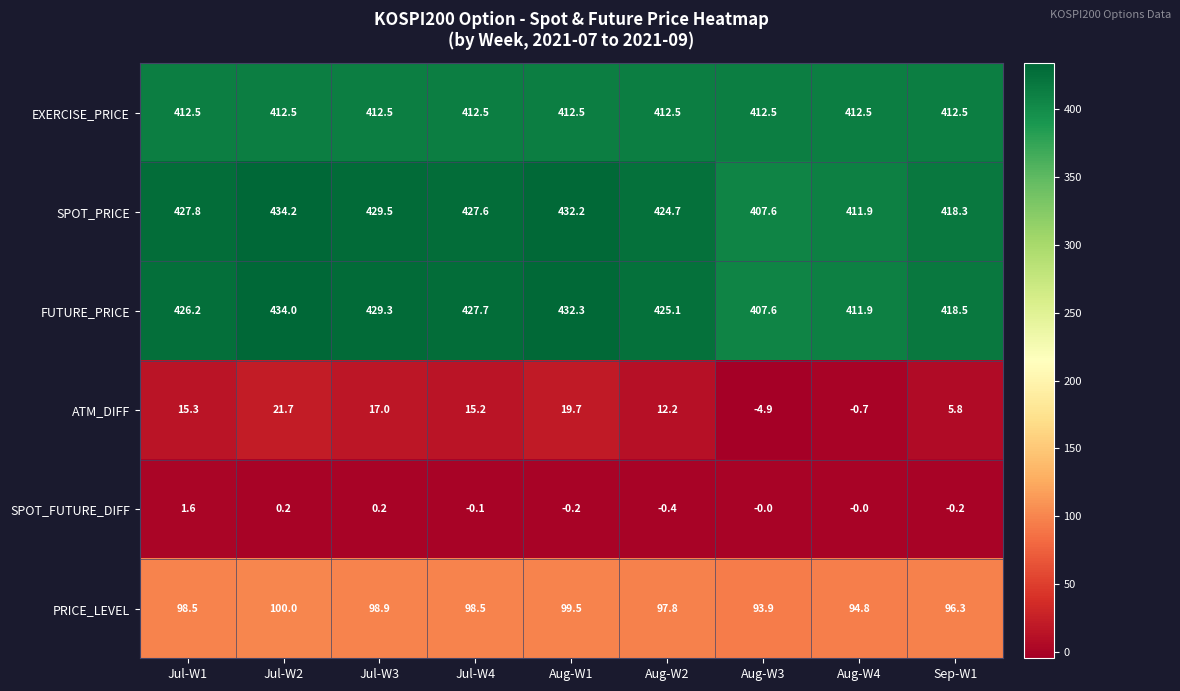

The EXERCISE_PRICE series shows 412.5 at Aug-W2. True or false?

True